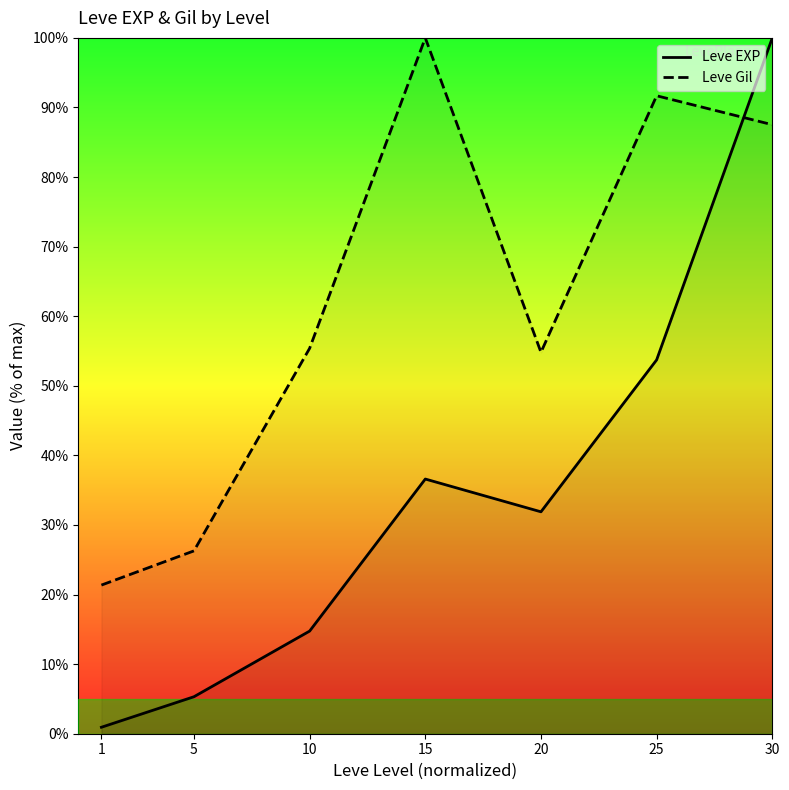

How many data points in Leve Gil are above 55?

4